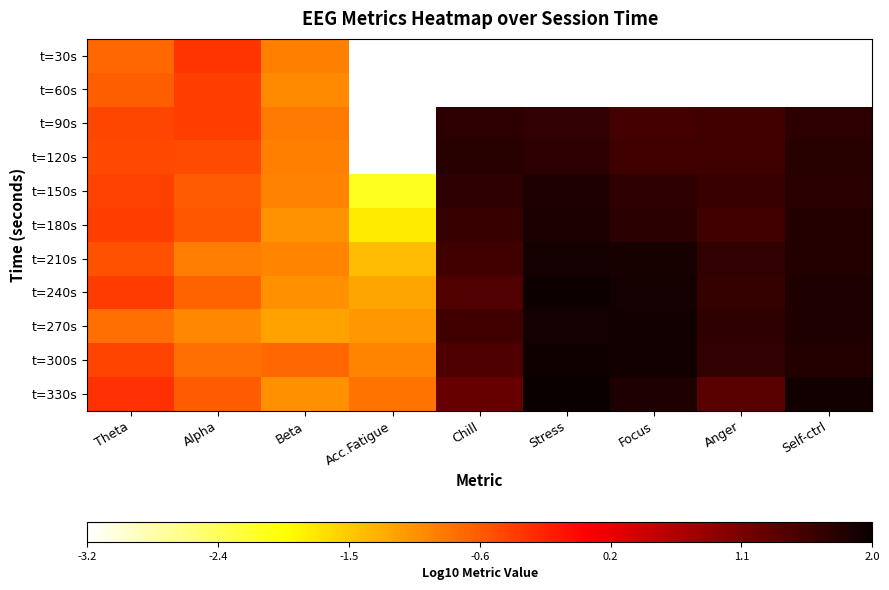

How many positive values does the t=150s series have?

5